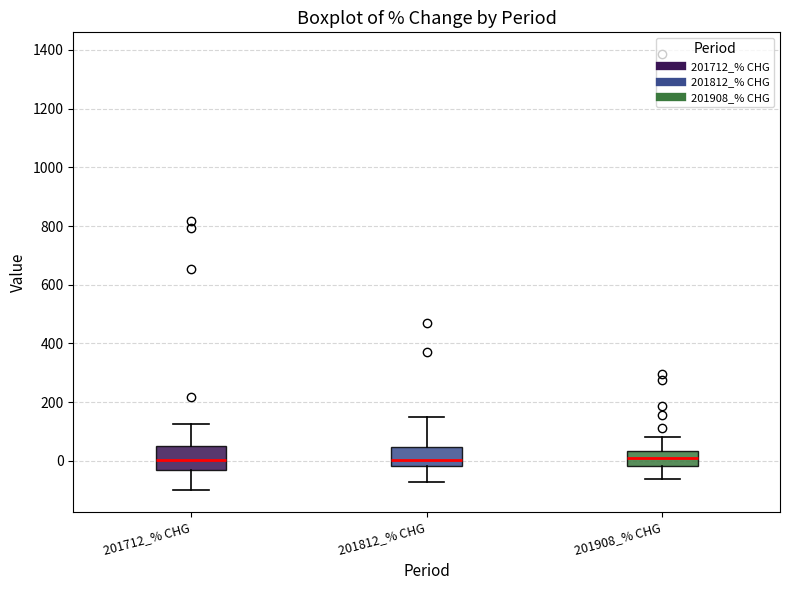

Reading left to right, read every box against the y-axis: the position of its median line, the range the box covers, and the ends of its whiskers. The values are not printed on the chart, so give them approximately, as read against the axis.

201712_% CHG: median 0, box -20 to 60, whiskers -100 to 120
201812_% CHG: median 0, box -20 to 40, whiskers -80 to 140
201908_% CHG: median 20, box -20 to 40, whiskers -60 to 80